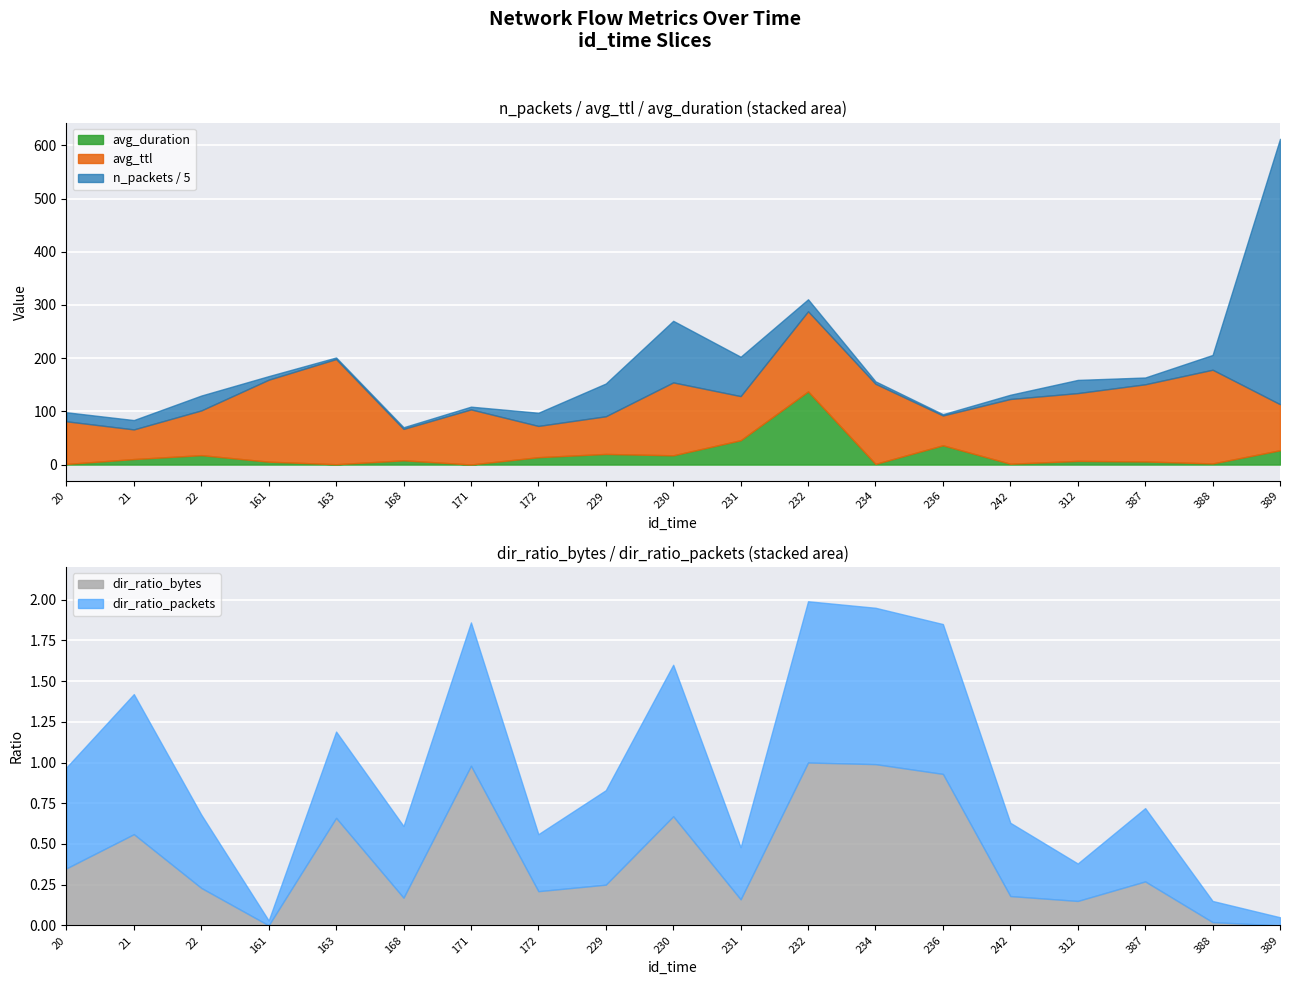

Reading left to right, extract all data points from this chart.

n_packets: 20=85.0	21=88.0	22=140.0	161=34.0	163=15.0	168=16.0	171=26.0	172=124.0	229=308.0	230=579.0	231=370.0	232=113.0	234=23.0	236=12.0	242=40.0	312=124.0	387=64.0	388=139.0	389=2494.0
avg_ttl: 20=80.1	21=55.7	22=84.0	161=154.0	163=197.6	168=59.0	171=103.5	172=58.7	229=70.7	230=137.0	231=82.9	232=150.5	234=150.5	236=56.0	242=121.7	312=127.4	387=145.0	388=176.1	389=86.5
avg_duration: 20=1.2	21=10.4	22=17.8	161=5.5	163=0.7	168=8.1	171=0.2	172=14.0	229=20.1	230=17.5	231=45.9	232=137.6	234=1.4	236=36.3	242=1.6	312=7.0	387=5.9	388=2.1	389=27.0
dir_ratio_packets: 20=0.6	21=0.9	22=0.5	161=0.0	163=0.5	168=0.4	171=0.9	172=0.3	229=0.6	230=0.9	231=0.3	232=1.0	234=1.0	236=0.9	242=0.5	312=0.2	387=0.5	388=0.1	389=0.1
dir_ratio_bytes: 20=0.3	21=0.6	22=0.2	161=0.0	163=0.7	168=0.2	171=1.0	172=0.2	229=0.2	230=0.7	231=0.2	232=1.0	234=1.0	236=0.9	242=0.2	312=0.1	387=0.3	388=0.0	389=0.0